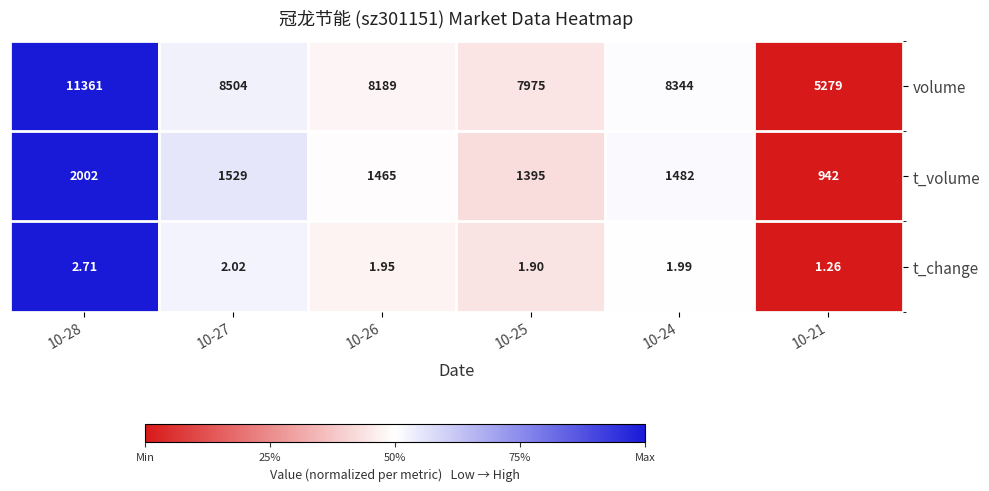

List the series in order of their overall mean, highest first.

volume, t_volume, t_change